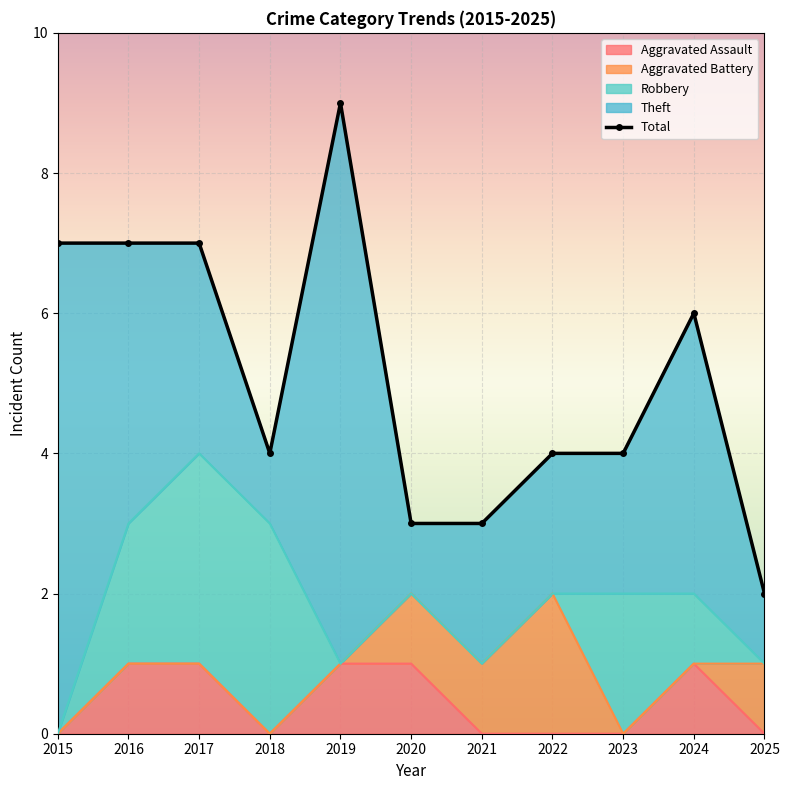

Is the value of Total at 2018 greater than the value of Aggravated Battery at 2025?

Yes